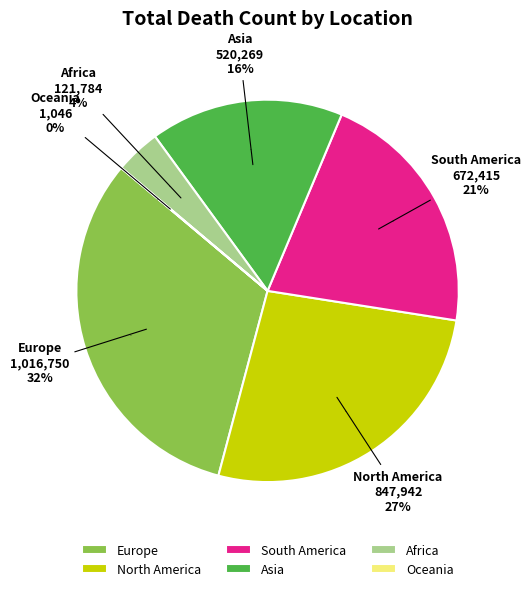

What percentage do Europe and North America together represent?

58.6%